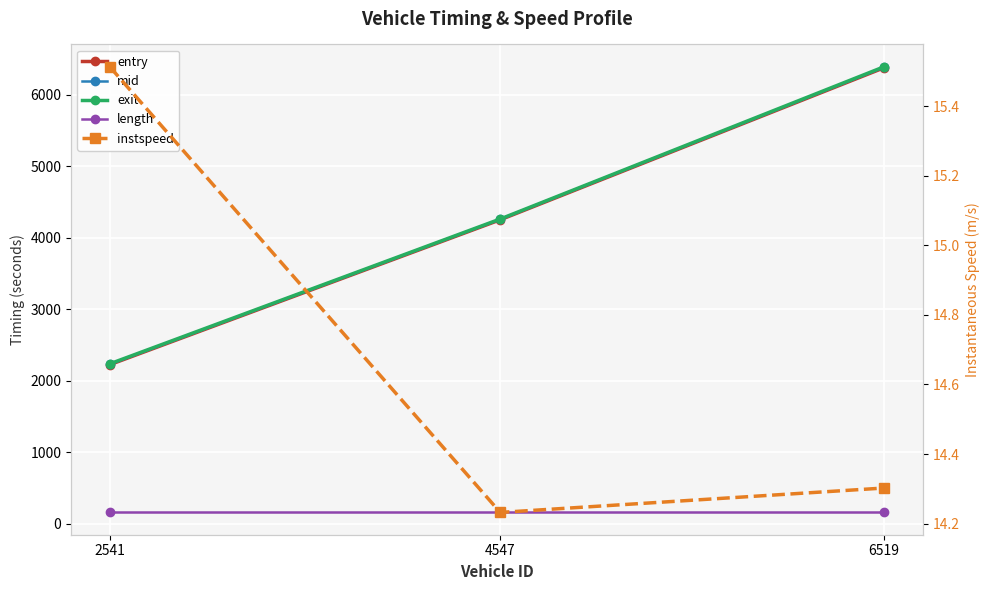

Which category has the lowest value across all series?

4547